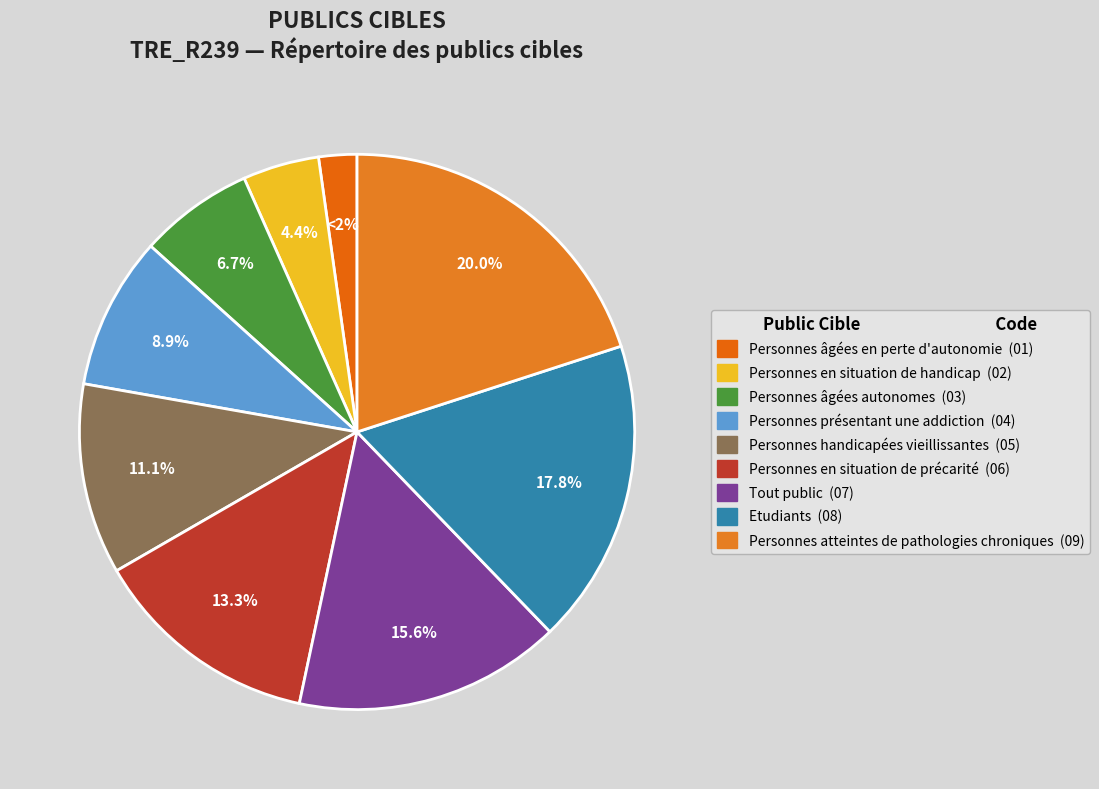

What is the total percentage of Personnes en situation de handicap and Personnes âgées en perte d'autonomie?

6.7%